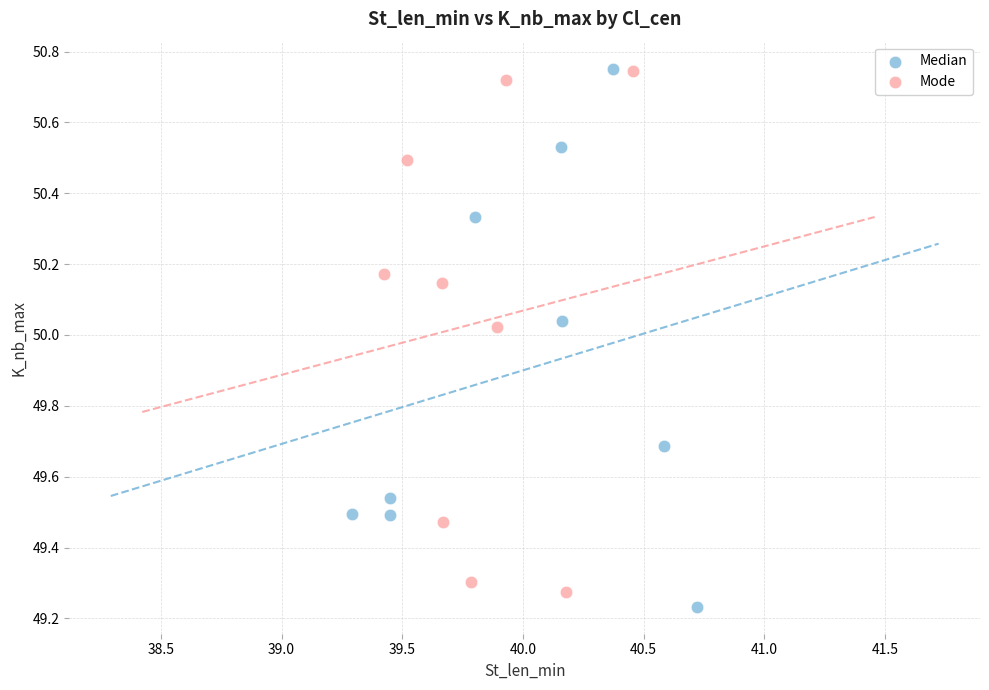

What are all the series names shown in the legend?

Median, Mode